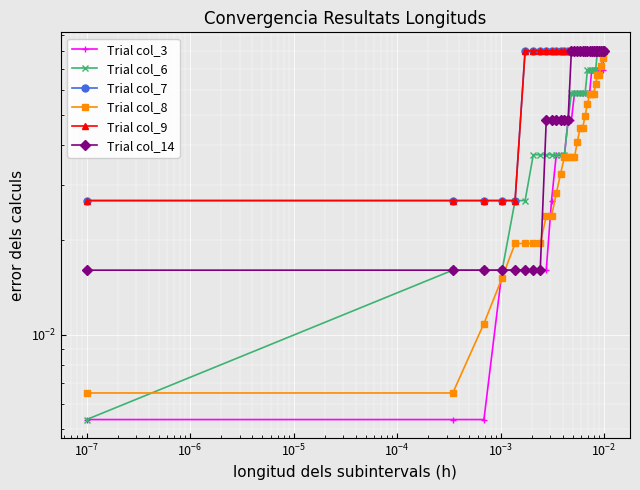

True or false: Trial col_6 and Trial col_9 intersect in this chart.

False